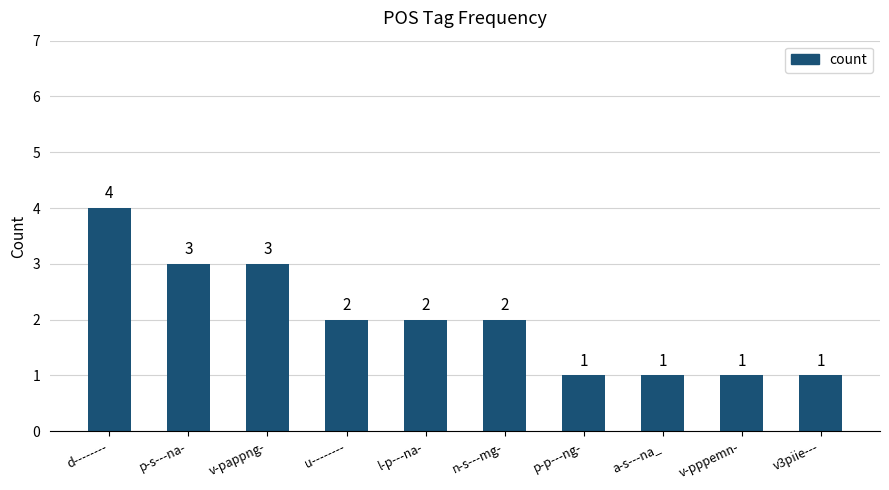

What is the difference between the maximum and minimum values?

3